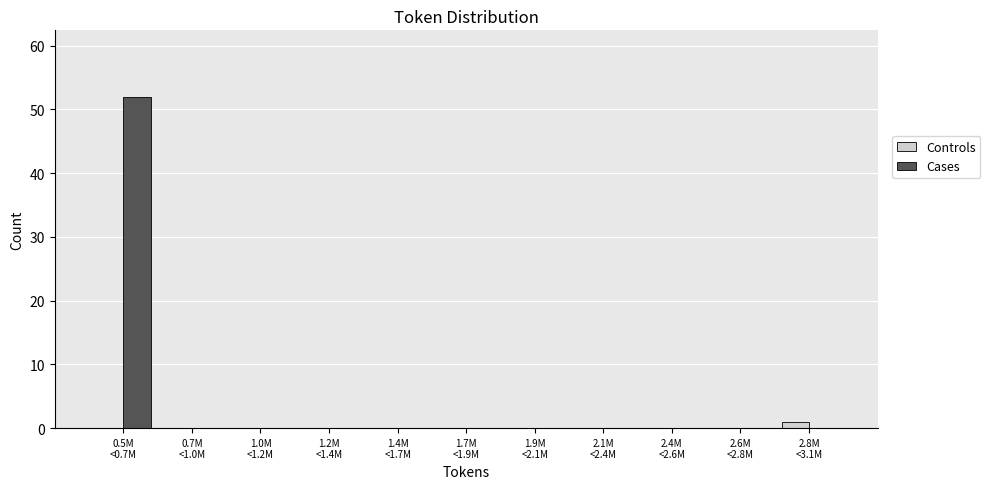

What is the greatest value displayed?

52